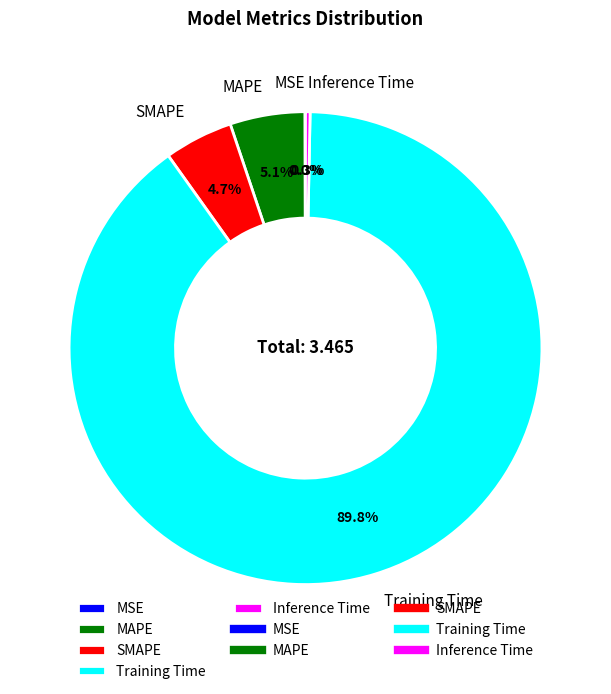

Which category has the biggest portion of the pie?

Training Time